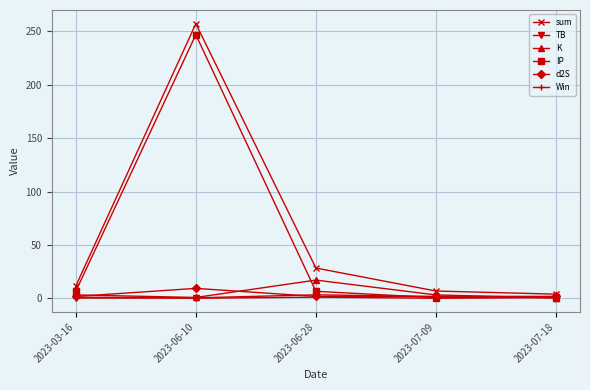

What is the spread (max minus min) of values at 2023-07-18?

3.7